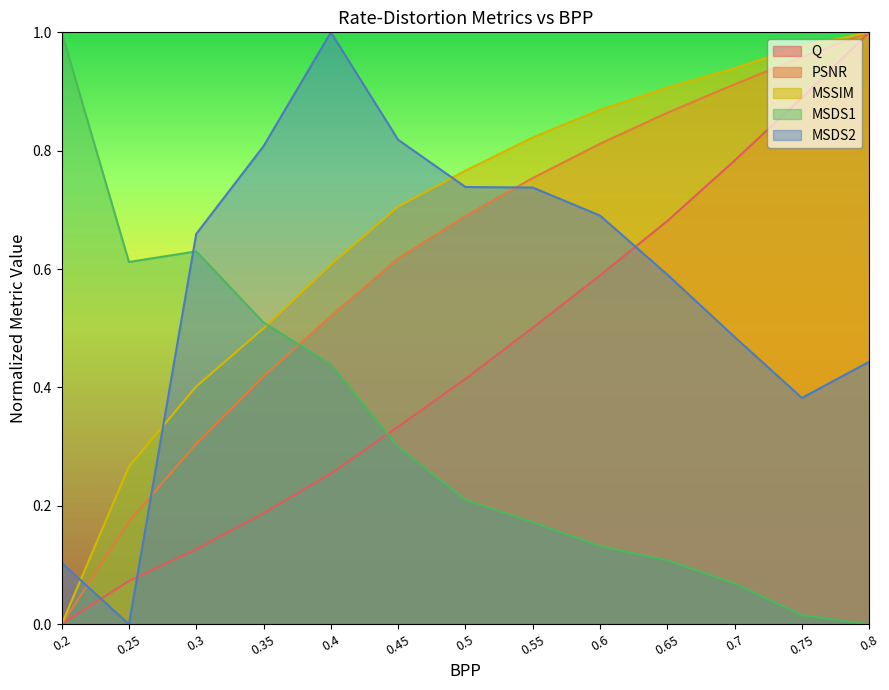

Rank the series by their maximum value, from highest to lowest.

Q, PSNR, MSSIM, MSDS1, MSDS2